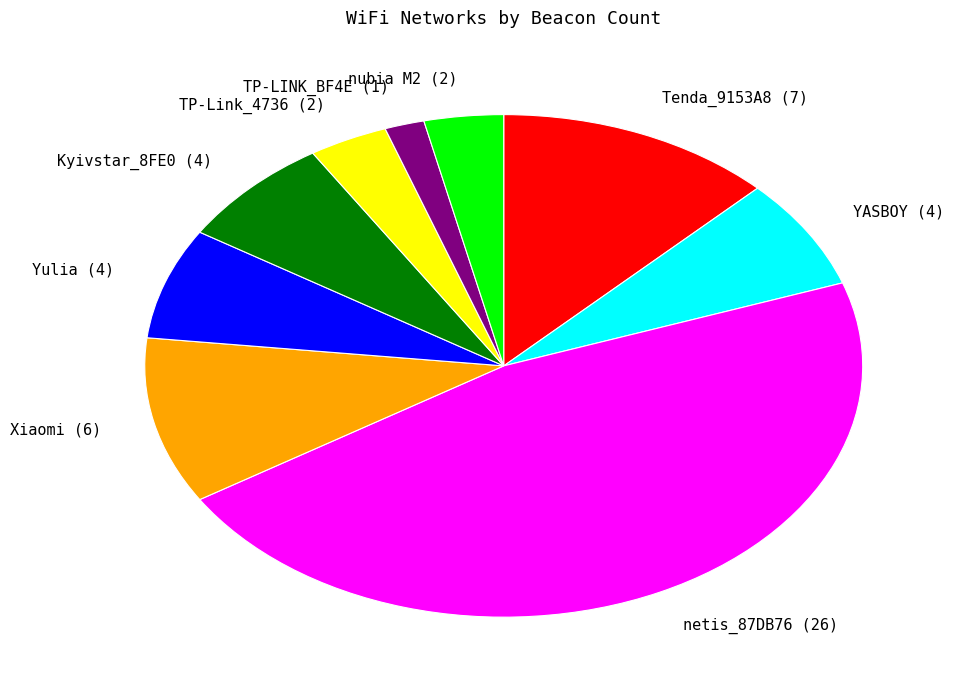

Is the sum of netis_87DB76 and Kyivstar_8FE0 greater than half?

Yes